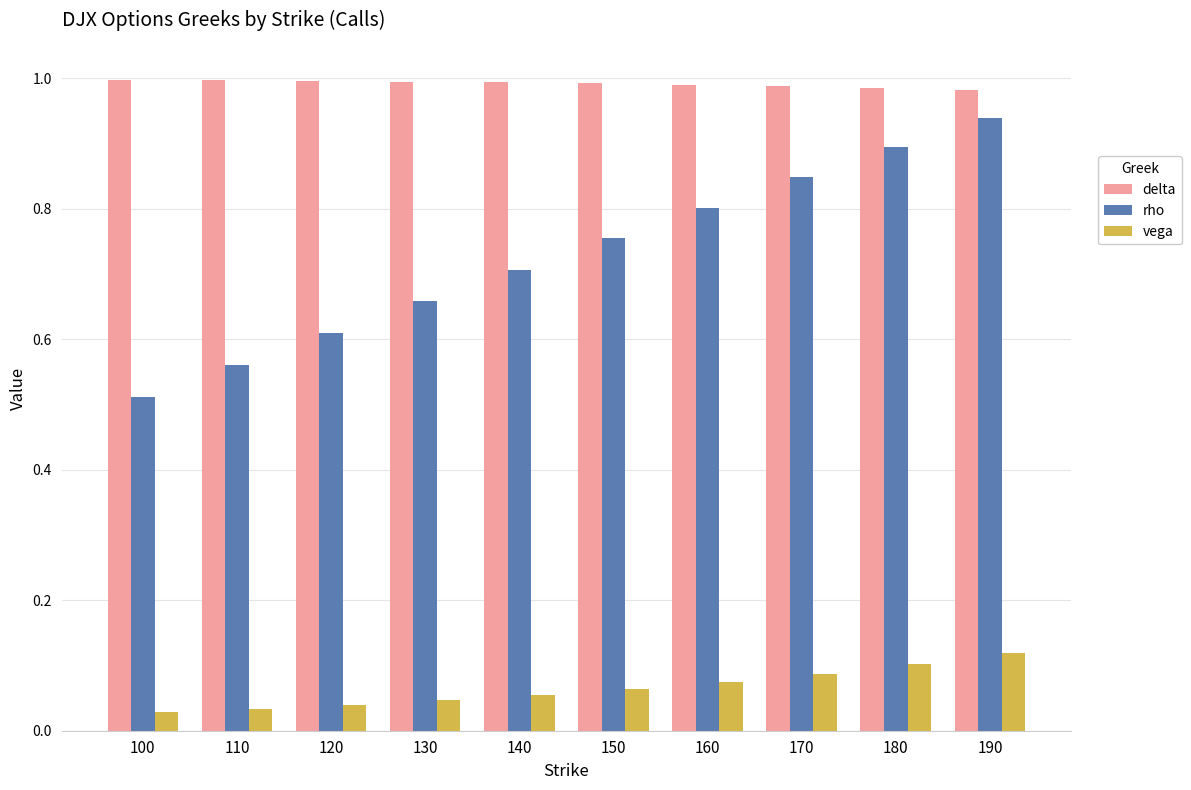

Which category has the highest value in the rho series?

190